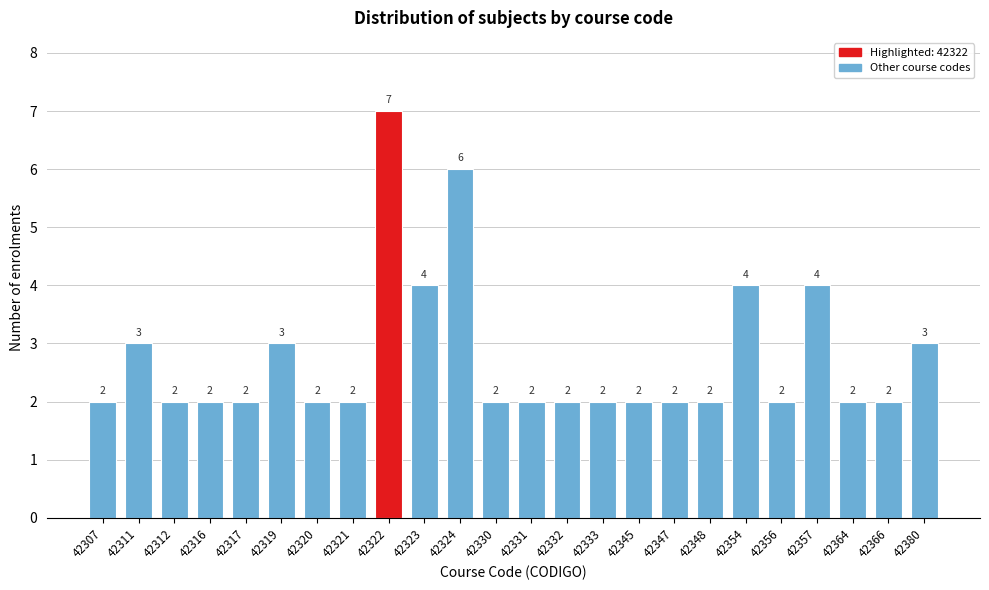

Reading right to left, what are all the values shown in this chart?

42380=3	42366=2	42364=2	42357=4	42356=2	42354=4	42348=2	42347=2	42345=2	42333=2	42332=2	42331=2	42330=2	42324=6	42323=4	42322=7	42321=2	42320=2	42319=3	42317=2	42316=2	42312=2	42311=3	42307=2